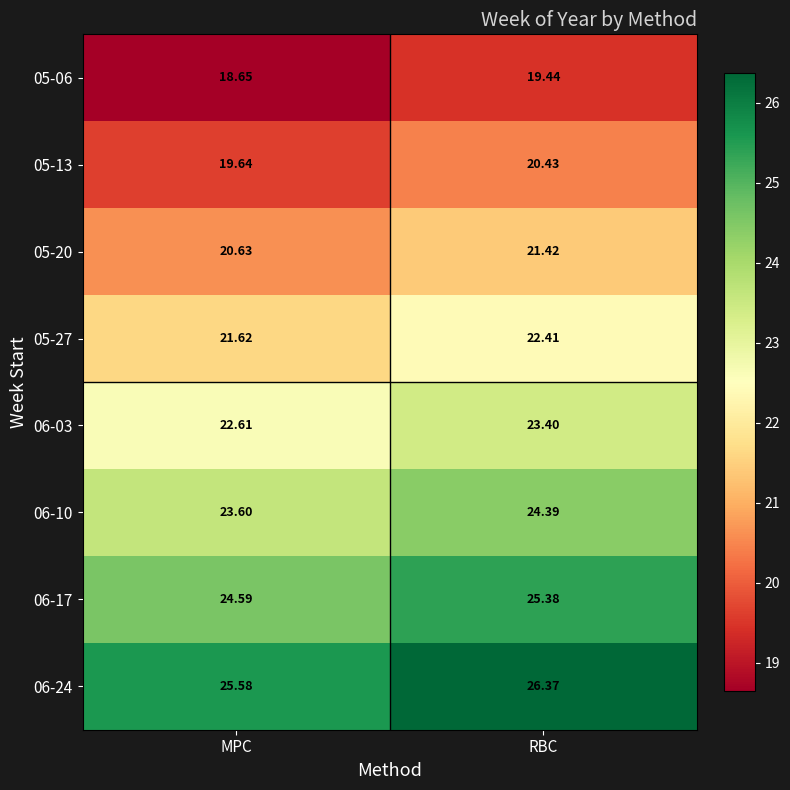

At which label does 05-27 first exceed 22?

RBC